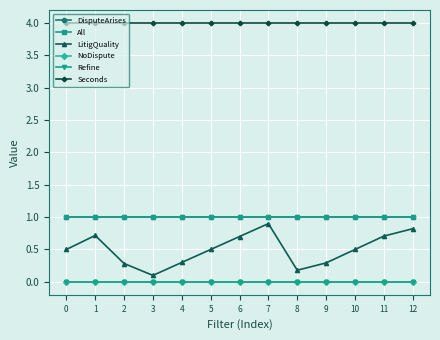

True or false: NoDispute has more than 0 points higher than both neighbors.

False